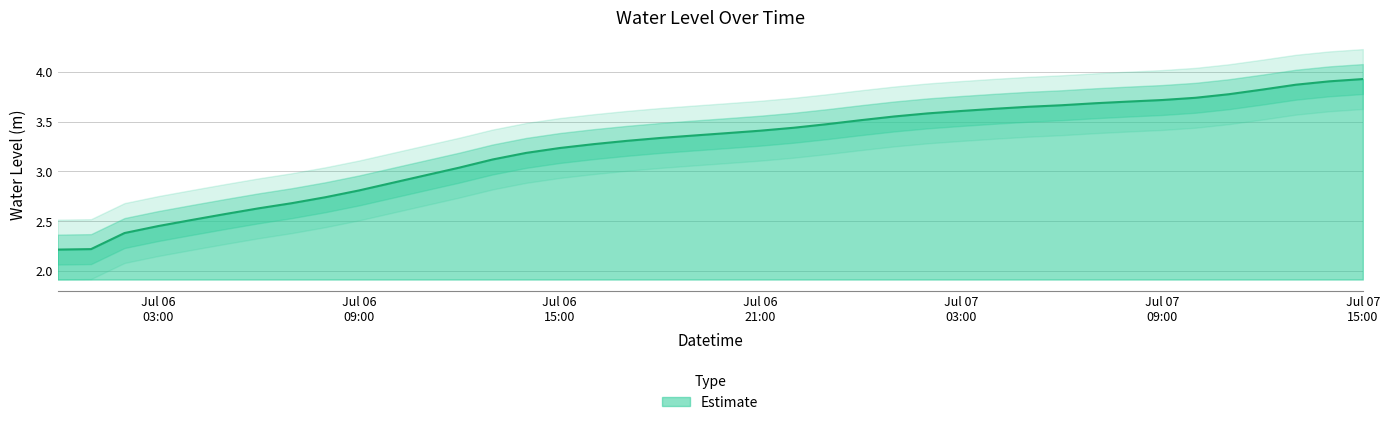

What is the minimum value for Estimate?

2.2